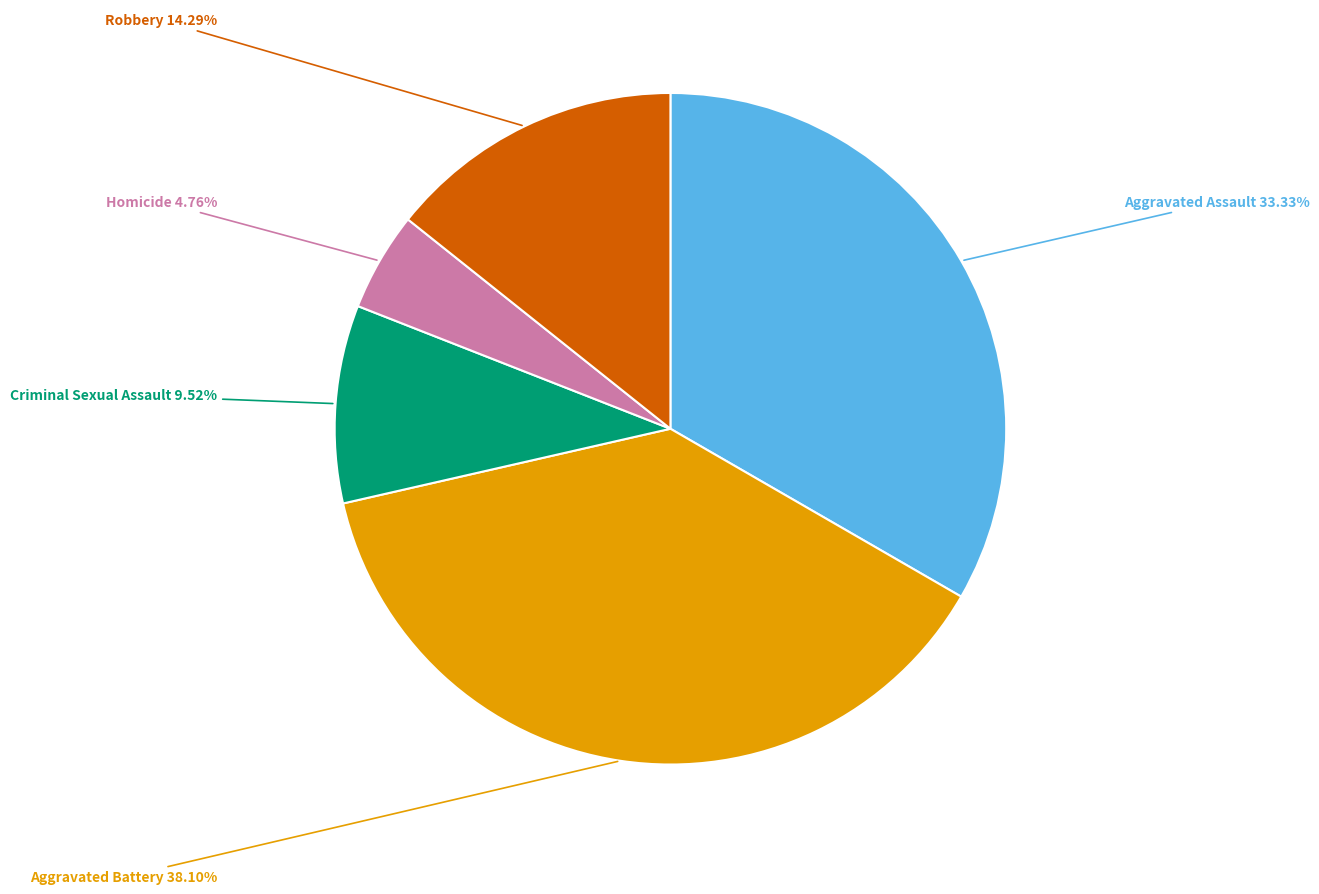

Is there a majority slice in this chart?

No